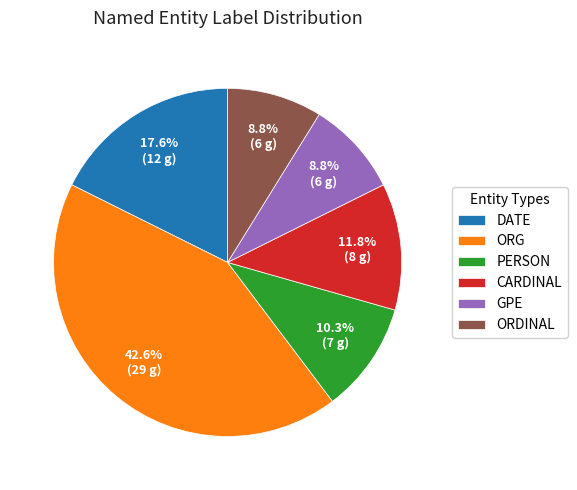

To the nearest percent, what is the difference between the ORDINAL and ORG slice percentages?

34%